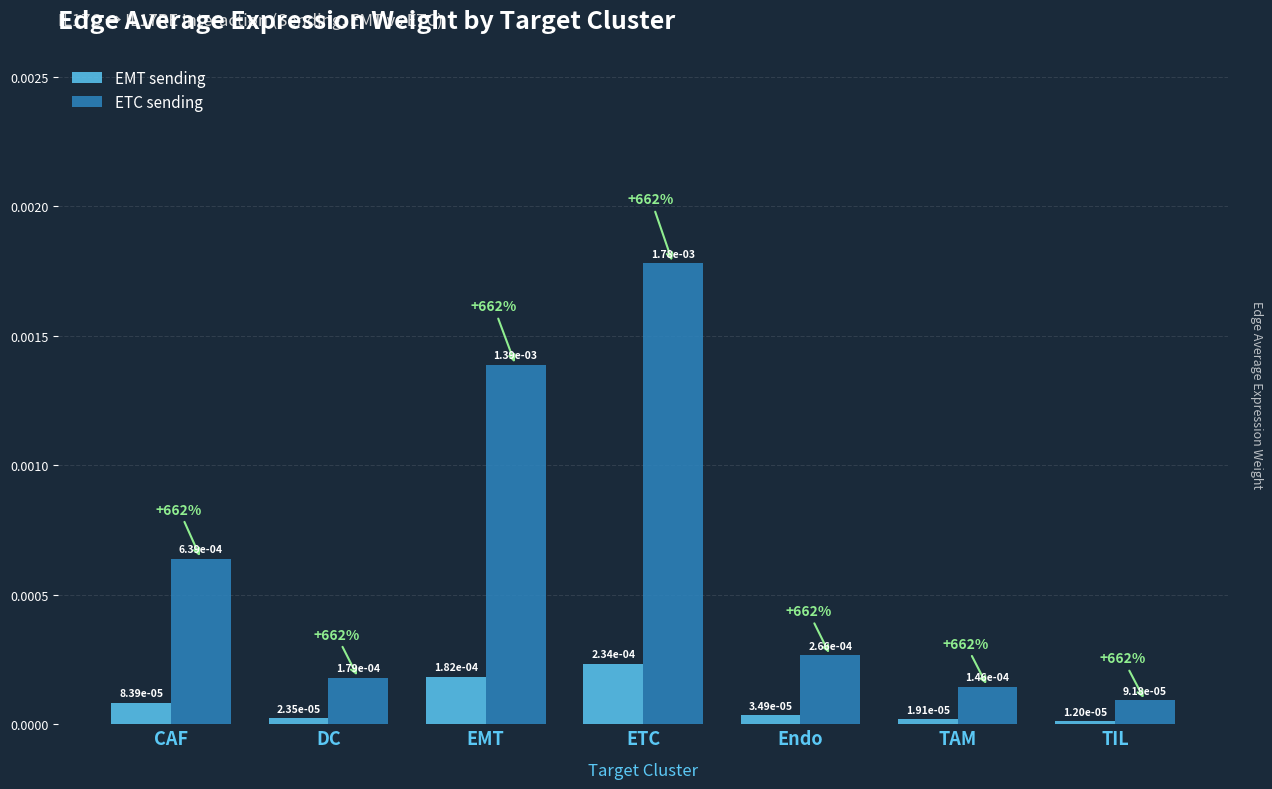

List the labels in order of EMT sending value, largest first.

ETC, EMT, CAF, Endo, DC, TAM, TIL